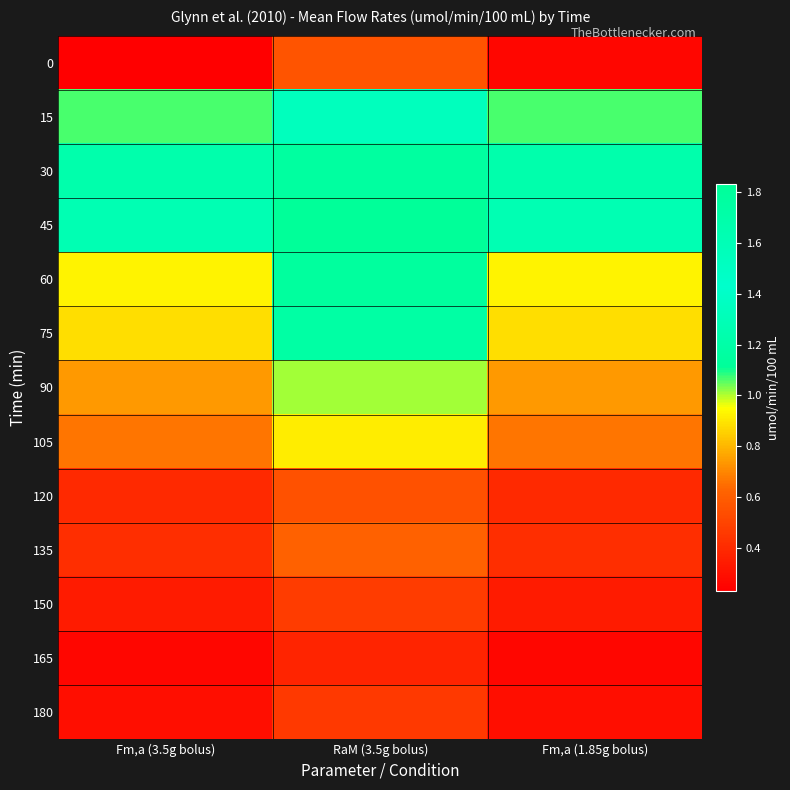

What is the difference between the highest and lowest values at Fm,a (3.5g bolus)?

1.1